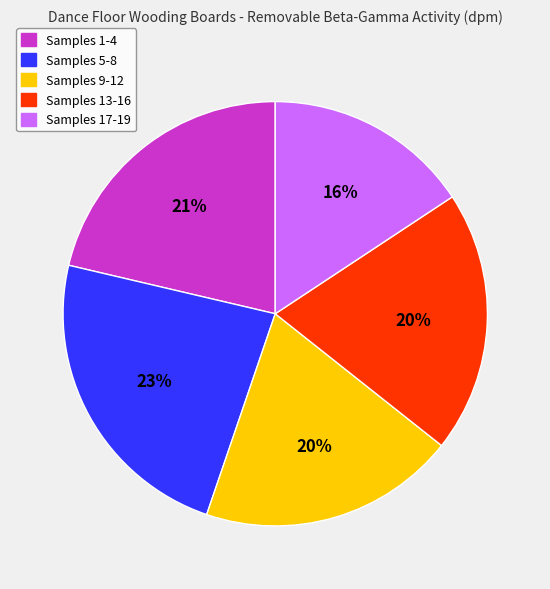

To the nearest percent, what is the average slice percentage?

20%